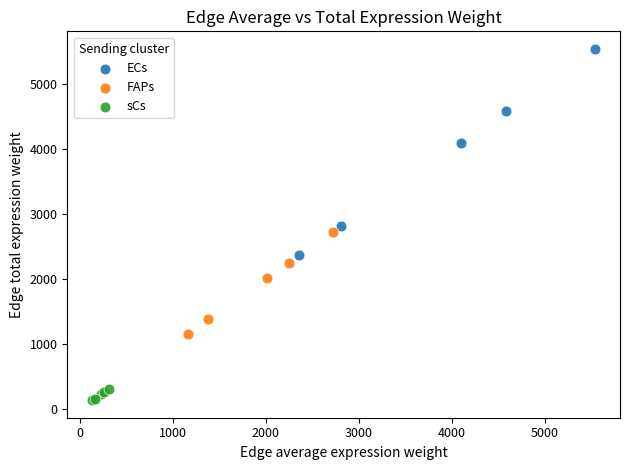

Which series reaches the minimum Y coordinate?

sCs